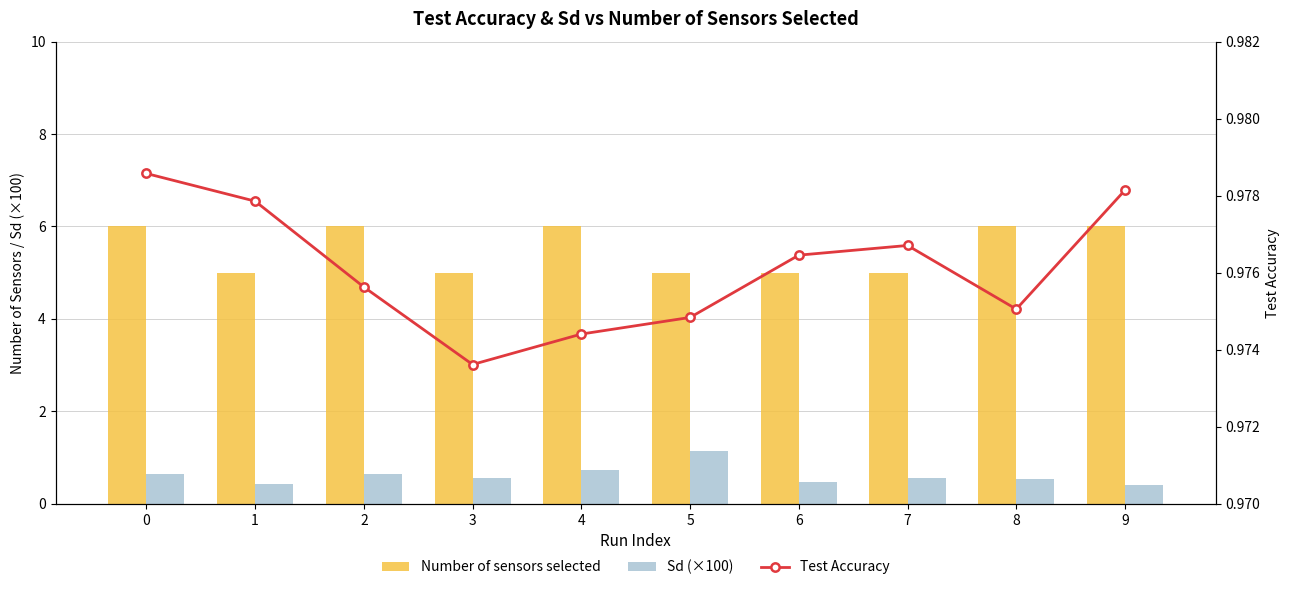

What are all the series names shown in the legend?

Number of sensors selected, Sd (×100), Test Accuracy